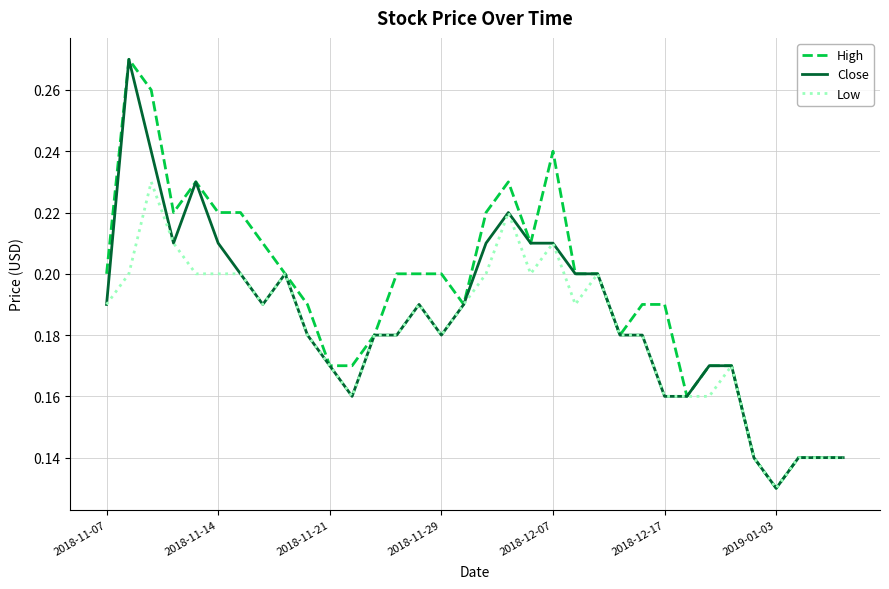

Which series has the largest total across all categories?

High